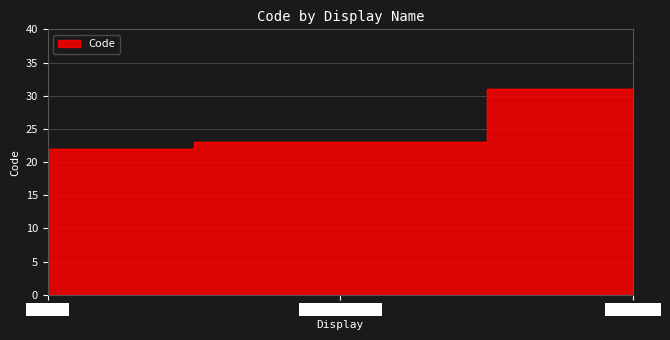

How many lines are shown in the chart?

1